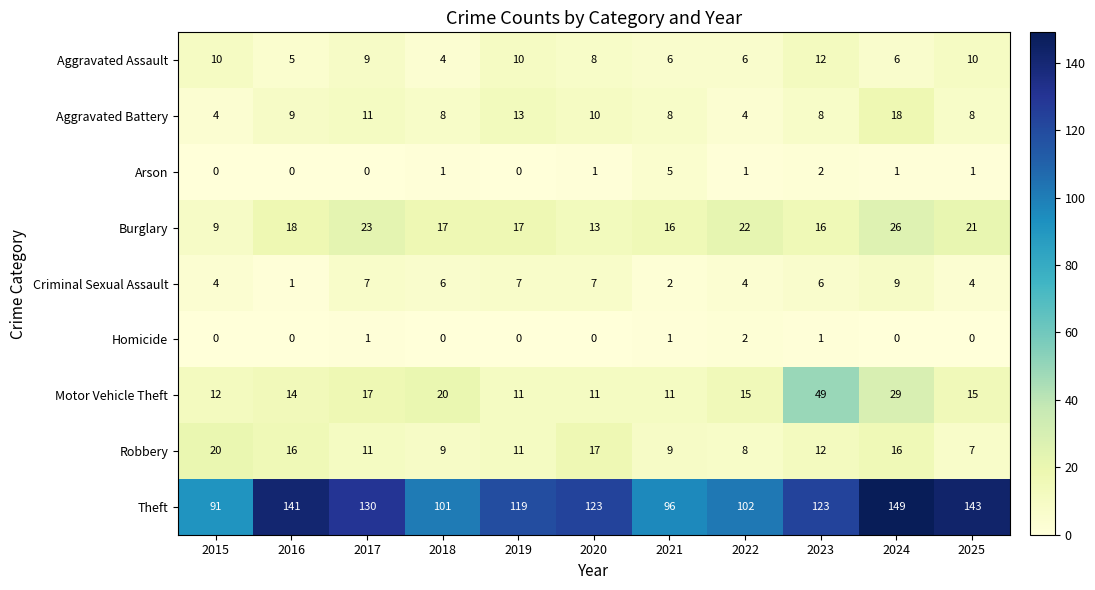

Is the value of Arson at 2022 greater than the value of Theft at 2017?

No